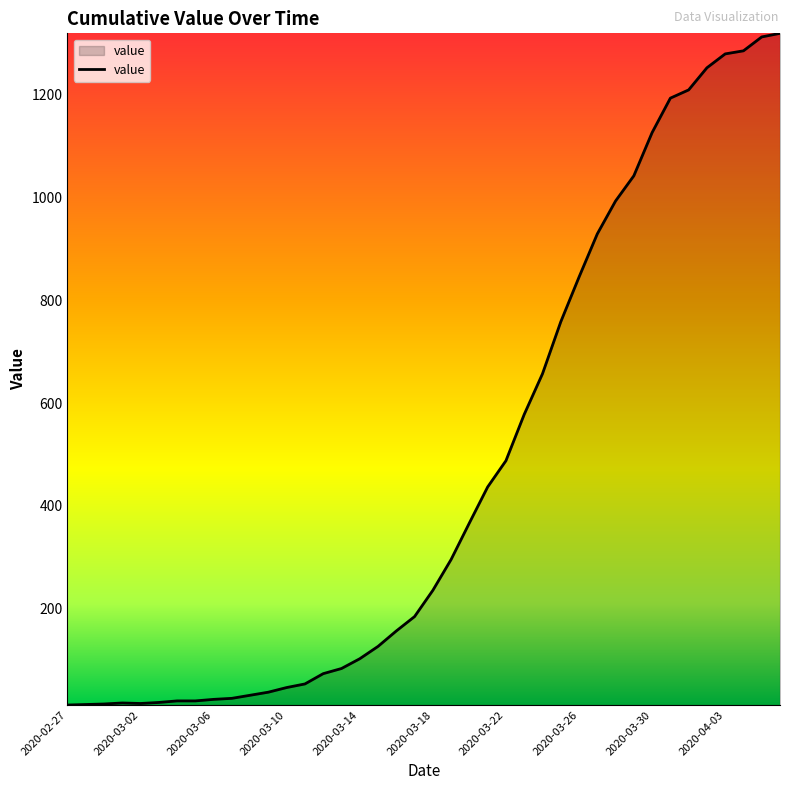

What is the difference between the maximum and minimum values?

1306